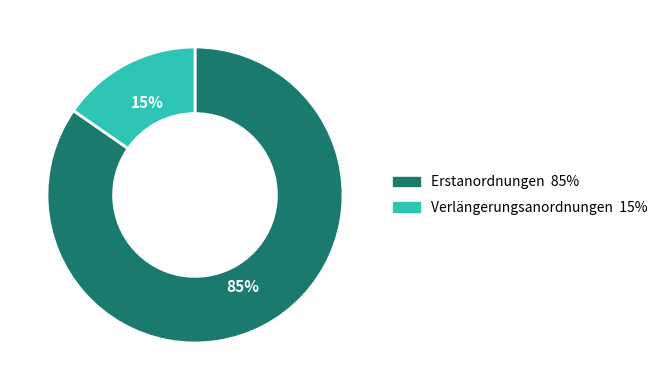

True or false: Erstanordnungen accounts for 85% of the total.

True